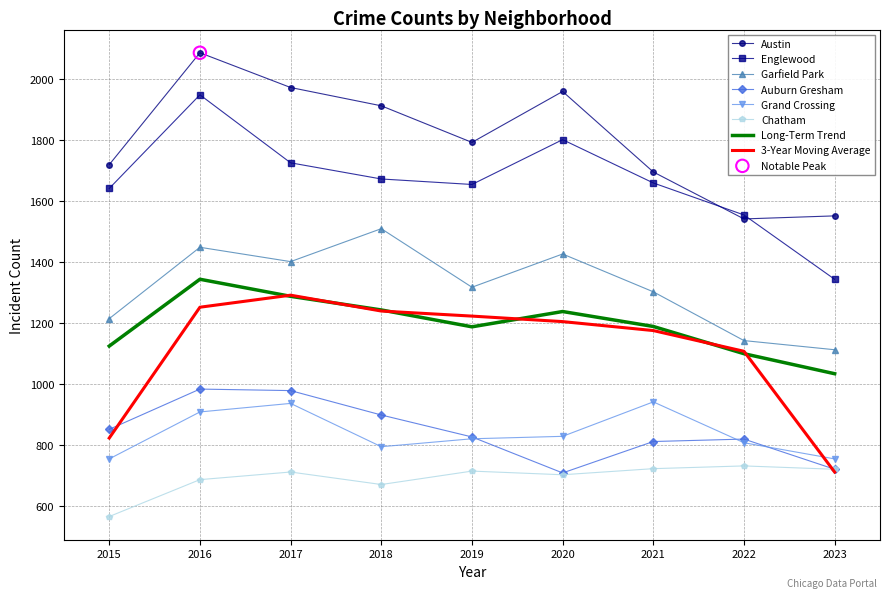

Is the value of Englewood at 2019 greater than the value of Grand Crossing at 2018?

Yes